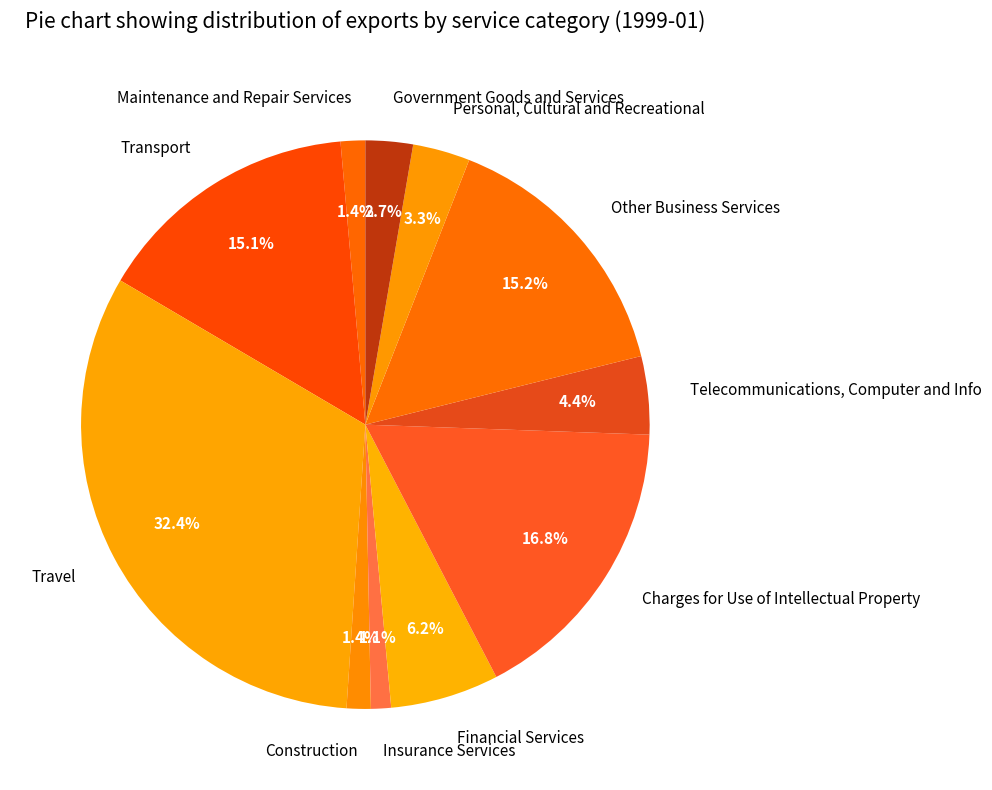

Which has a higher value, Charges for Use of Intellectual Property or Construction?

Charges for Use of Intellectual Property